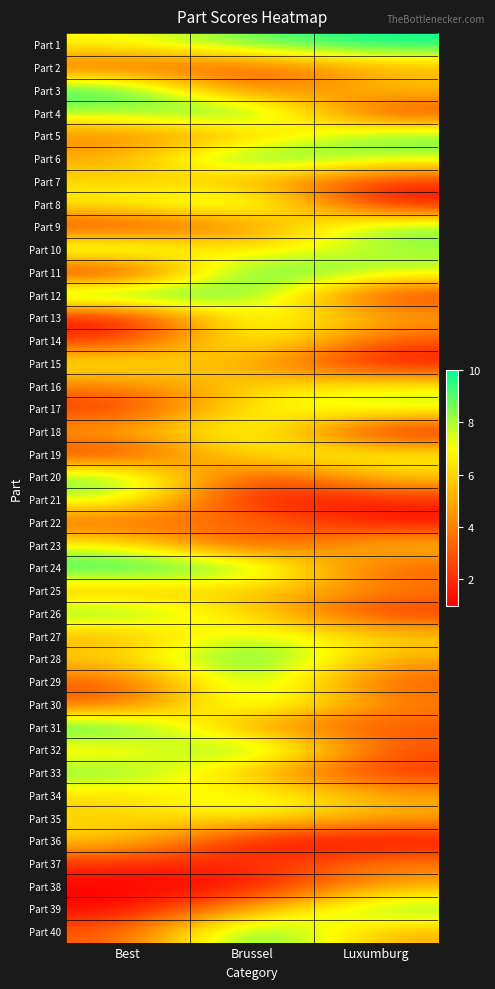

Reading right to left, what are all the values shown in this chart?

Part 1: Luxumburg=10	Brussel=9	Best=7
Part 2: Luxumburg=5	Brussel=3	Best=3
Part 3: Luxumburg=6	Brussel=3	Best=10
Part 4: Luxumburg=2	Brussel=10	Best=8
Part 5: Luxumburg=9	Brussel=5	Best=4
Part 6: Luxumburg=8	Brussel=10	Best=5
Part 7: Luxumburg=2	Brussel=5	Best=6
Part 8: Luxumburg=1	Brussel=9	Best=7
Part 9: Luxumburg=9	Brussel=4	Best=2
Part 10: Luxumburg=8	Brussel=6	Best=9
Part 11: Luxumburg=8	Brussel=10	Best=1
Part 12: Luxumburg=2	Brussel=9	Best=10
Part 13: Luxumburg=5	Brussel=8	Best=1
Part 14: Luxumburg=3	Brussel=8	Best=2
Part 15: Luxumburg=1	Brussel=5	Best=7
Part 16: Luxumburg=7	Brussel=6	Best=4
Part 17: Luxumburg=8	Brussel=7	Best=2
Part 18: Luxumburg=1	Brussel=8	Best=5
Part 19: Luxumburg=7	Brussel=7	Best=2
Part 20: Luxumburg=6	Brussel=2	Best=9
Part 21: Luxumburg=2	Brussel=1	Best=8
Part 22: Luxumburg=1	Brussel=4	Best=3
Part 23: Luxumburg=6	Brussel=2	Best=7
Part 24: Luxumburg=3	Brussel=9	Best=10
Part 25: Luxumburg=4	Brussel=6	Best=5
Part 26: Luxumburg=2	Brussel=6	Best=9
Part 27: Luxumburg=6	Brussel=8	Best=5
Part 28: Luxumburg=5	Brussel=10	Best=6
Part 29: Luxumburg=3	Brussel=9	Best=3
Part 30: Luxumburg=4	Brussel=9	Best=3
Part 31: Luxumburg=3	Brussel=4	Best=10
Part 32: Luxumburg=3	Brussel=10	Best=6
Part 33: Luxumburg=2	Brussel=5	Best=9
Part 34: Luxumburg=5	Brussel=8	Best=6
Part 35: Luxumburg=5	Brussel=7	Best=6
Part 36: Luxumburg=1	Brussel=1	Best=6
Part 37: Luxumburg=4	Brussel=2	Best=2
Part 38: Luxumburg=5	Brussel=1	Best=1
Part 39: Luxumburg=9	Brussel=5	Best=1
Part 40: Luxumburg=5	Brussel=10	Best=3